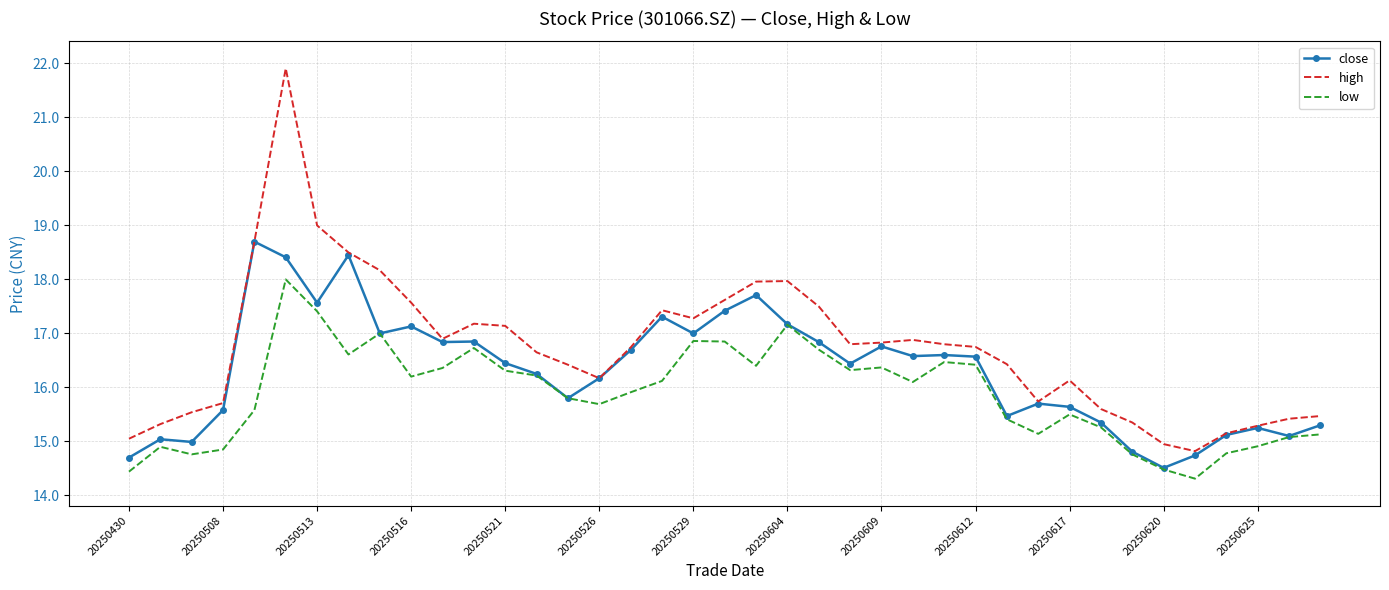

Which series has the largest range (max minus min)?

high